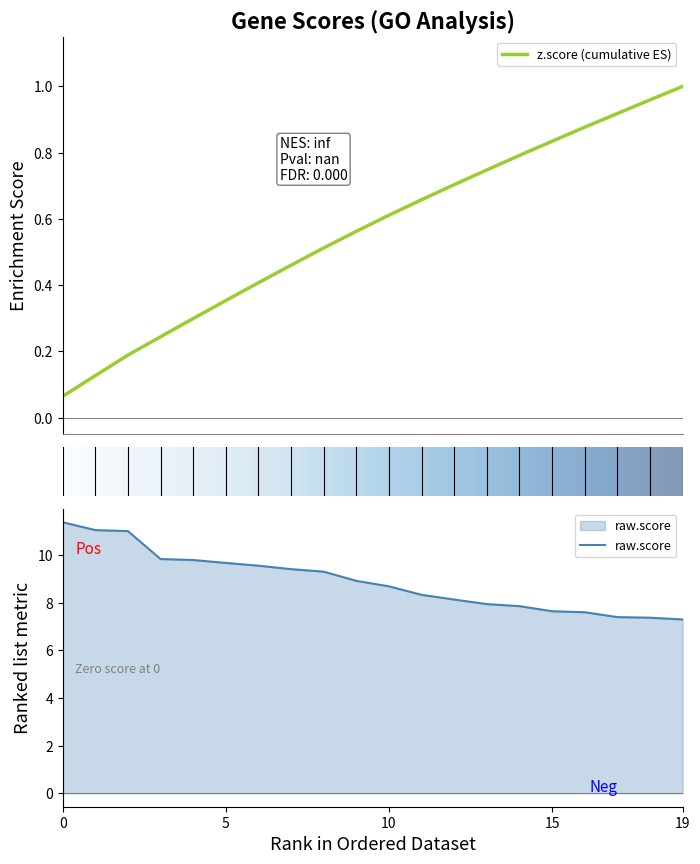

What is the highest value of the raw.score series?

11.4